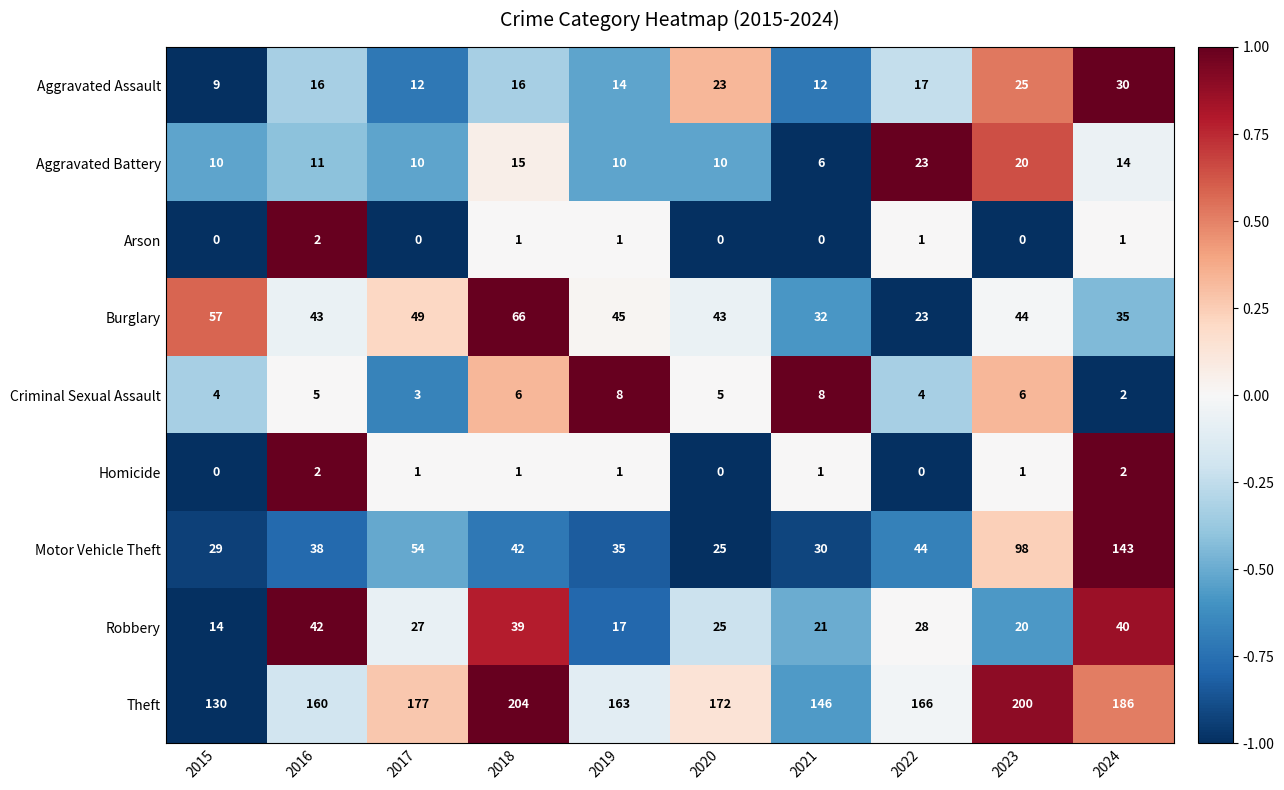

What is the sum of the Motor Vehicle Theft values at 2021 and 2023?

128